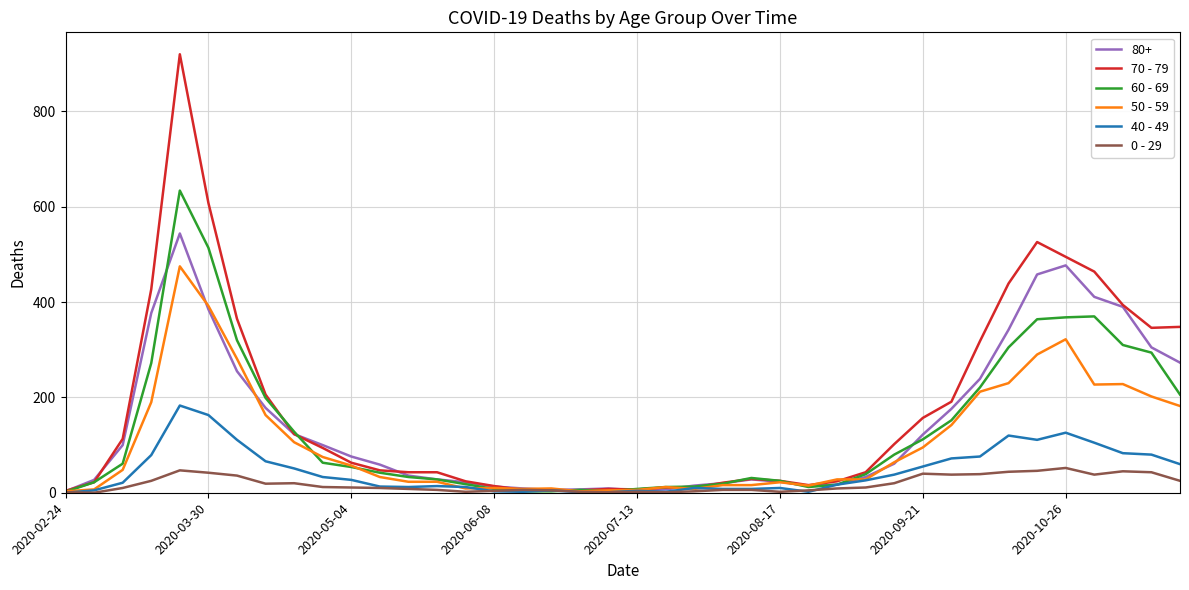

Which series has the widest spread of values?

70 - 79